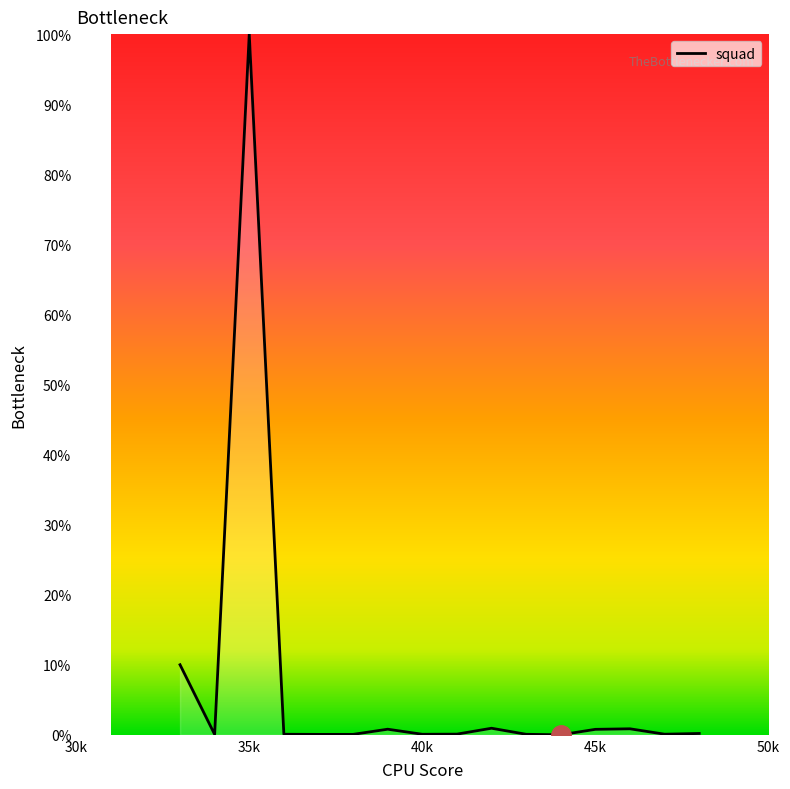

What is the average value?

7.1